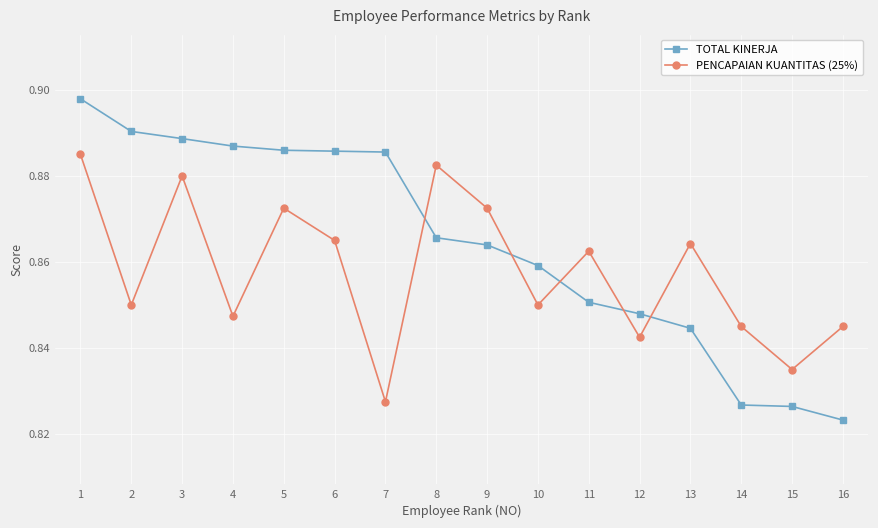

How many intersections are there between TOTAL KINERJA and PENCAPAIAN KUANTITAS (25%)?

5